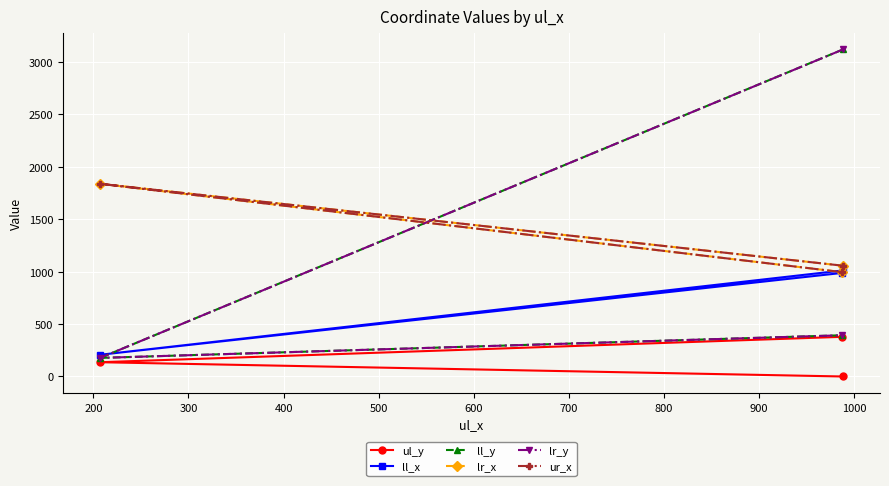

At how many categories does at least one series exceed 1324?

2